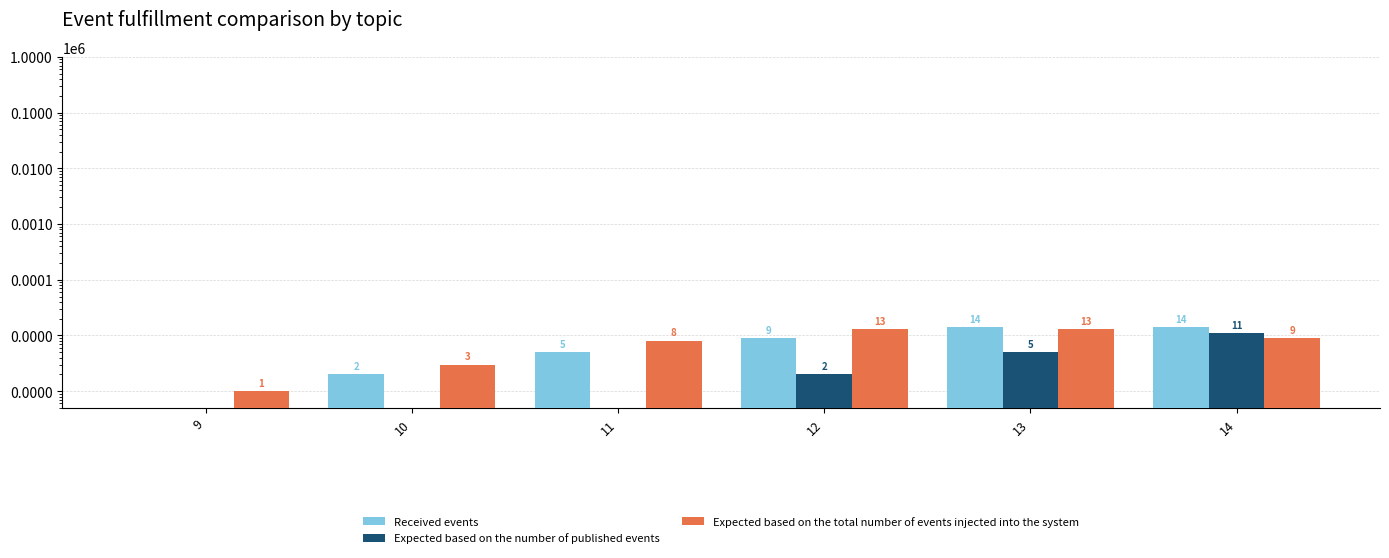

How many groups of bars are there?

6